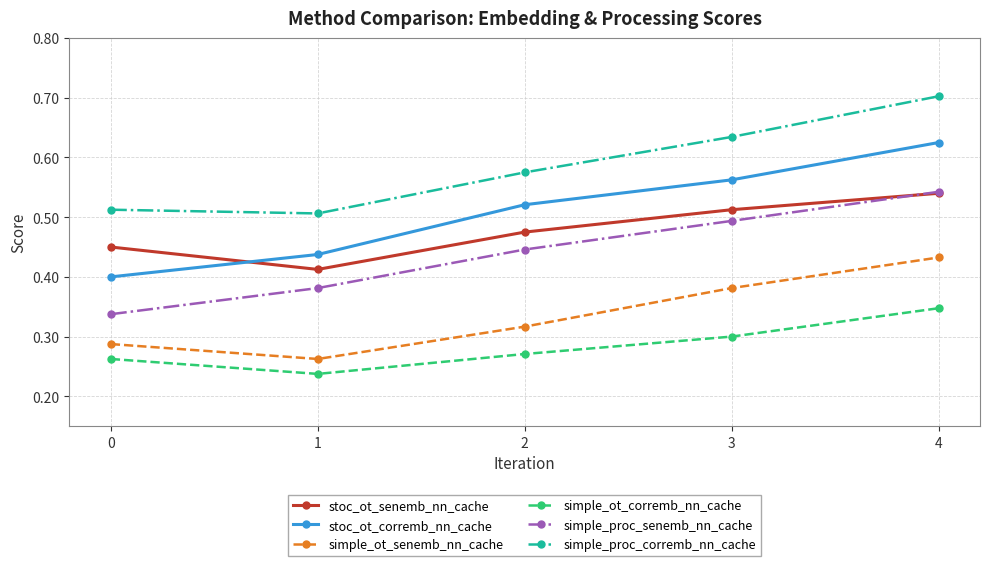

True or false: simple_ot_senemb_nn_cache has more than 2 interior local peaks.

False